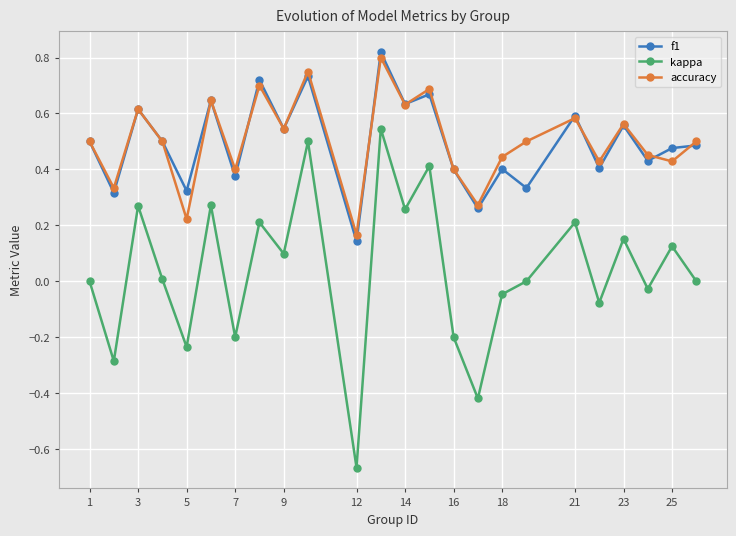

True or false: accuracy has more than 1 points higher than both neighbors.

True